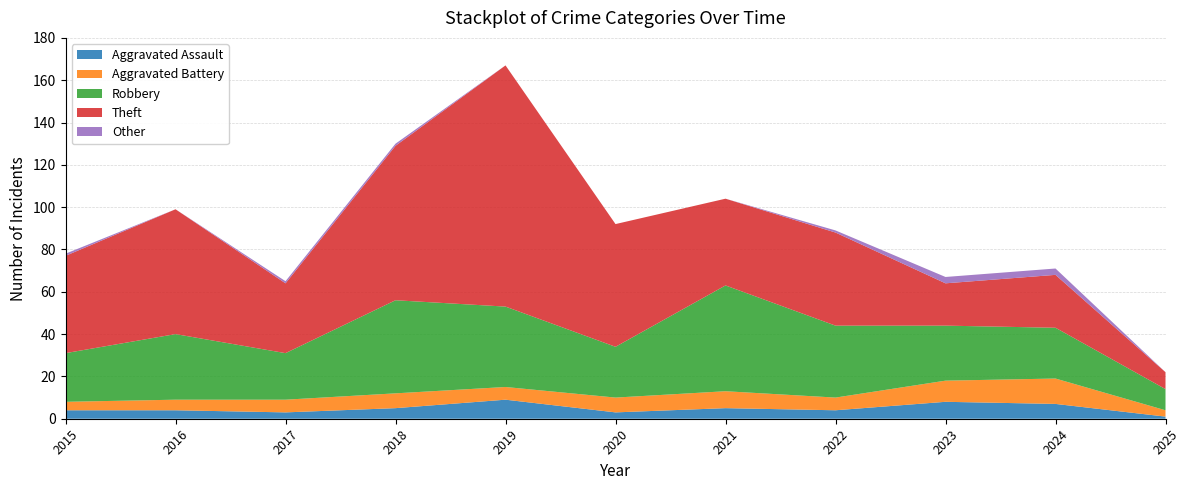

Reading right to left, extract all data points from this chart.

Aggravated Assault: 1	7	8	4	5	3	9	5	3	4	4
Aggravated Battery: 3	12	10	6	8	7	6	7	6	5	4
Robbery: 10	24	26	34	50	24	38	44	22	31	23
Theft: 8	25	20	44	41	58	114	73	33	59	46
Other: 0	3	3	1	0	0	0	1	1	0	1